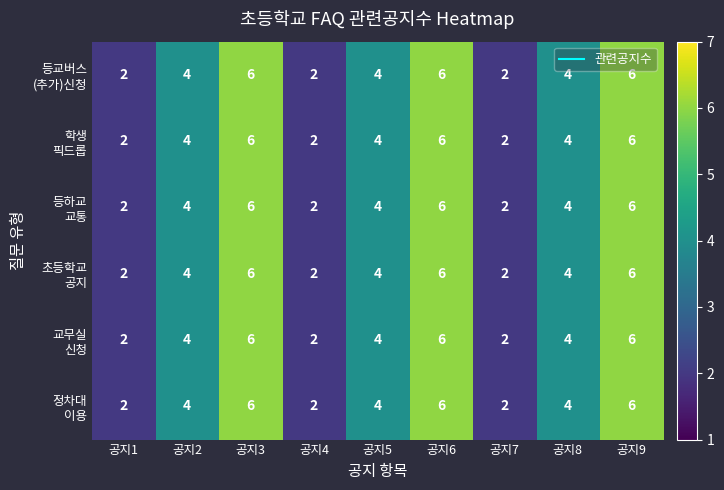

What is the total value across all series at 공지8?

24